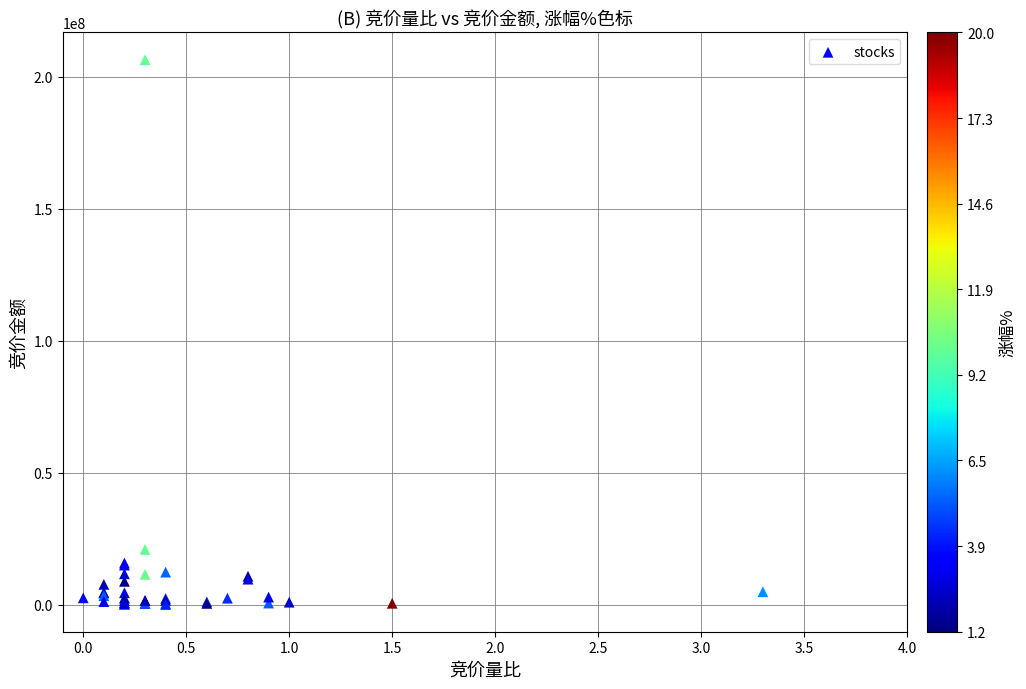

What Y value in the scatter plot is closest to 103314173?

20979810